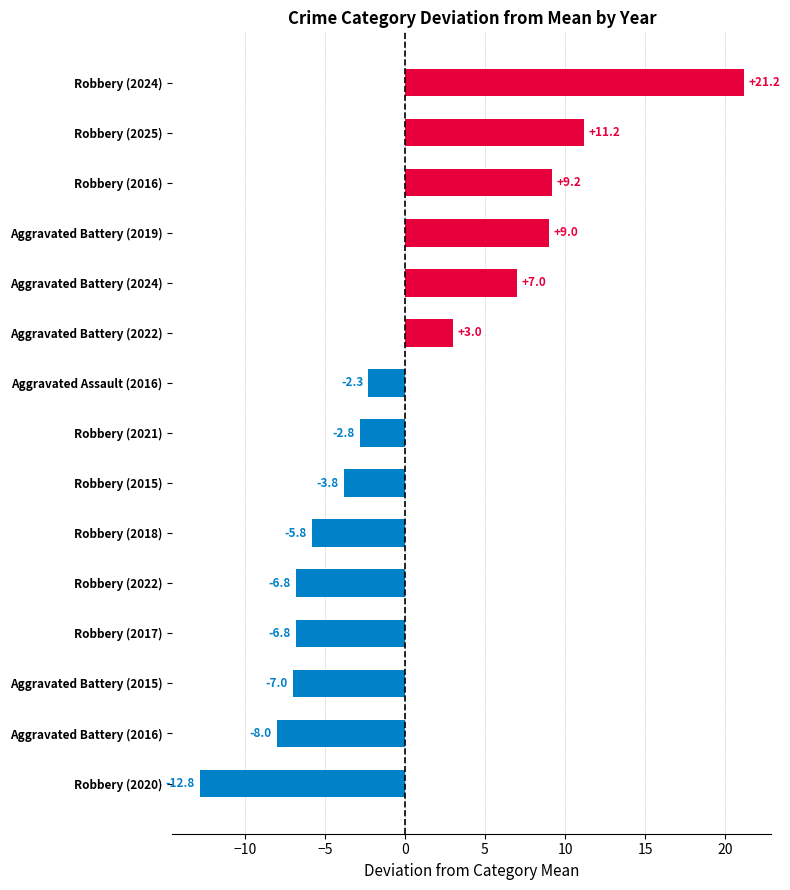

At which category does the chart reach its peak across all series?

Robbery (2024)